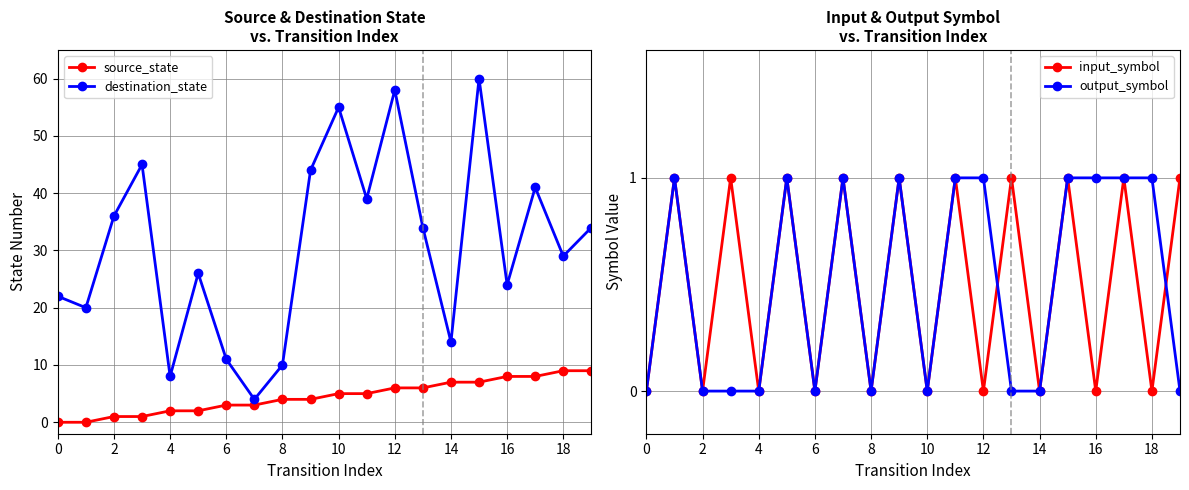

What is the highest value of the source_state series?

9